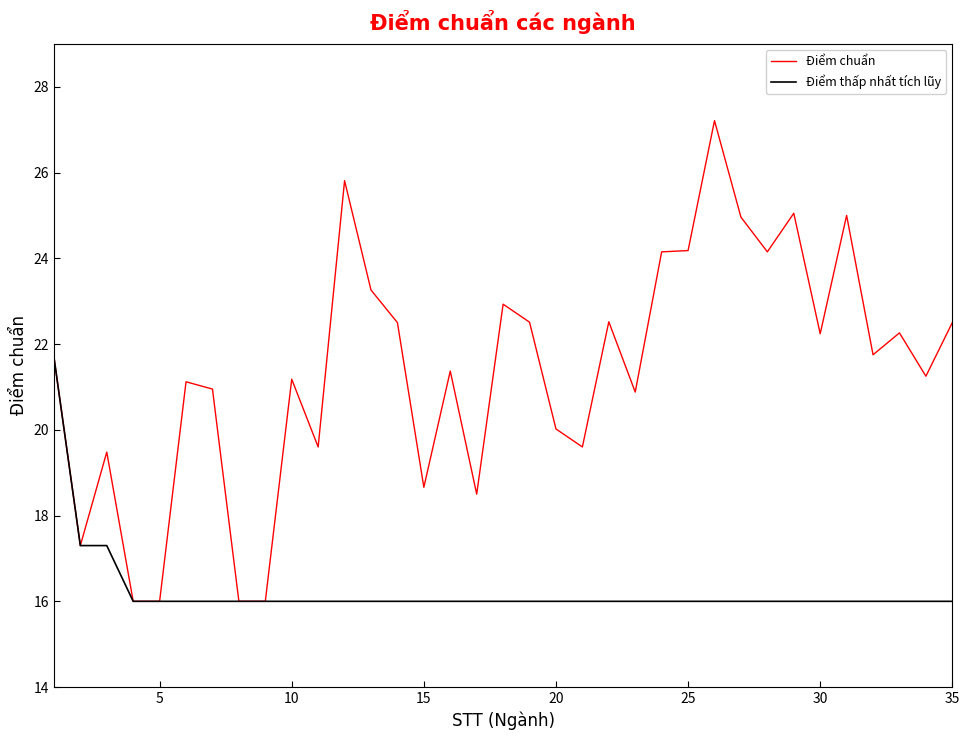

Rank the series by their average value, from lowest to highest.

Điểm thấp nhất tích lũy, Điểm chuẩn